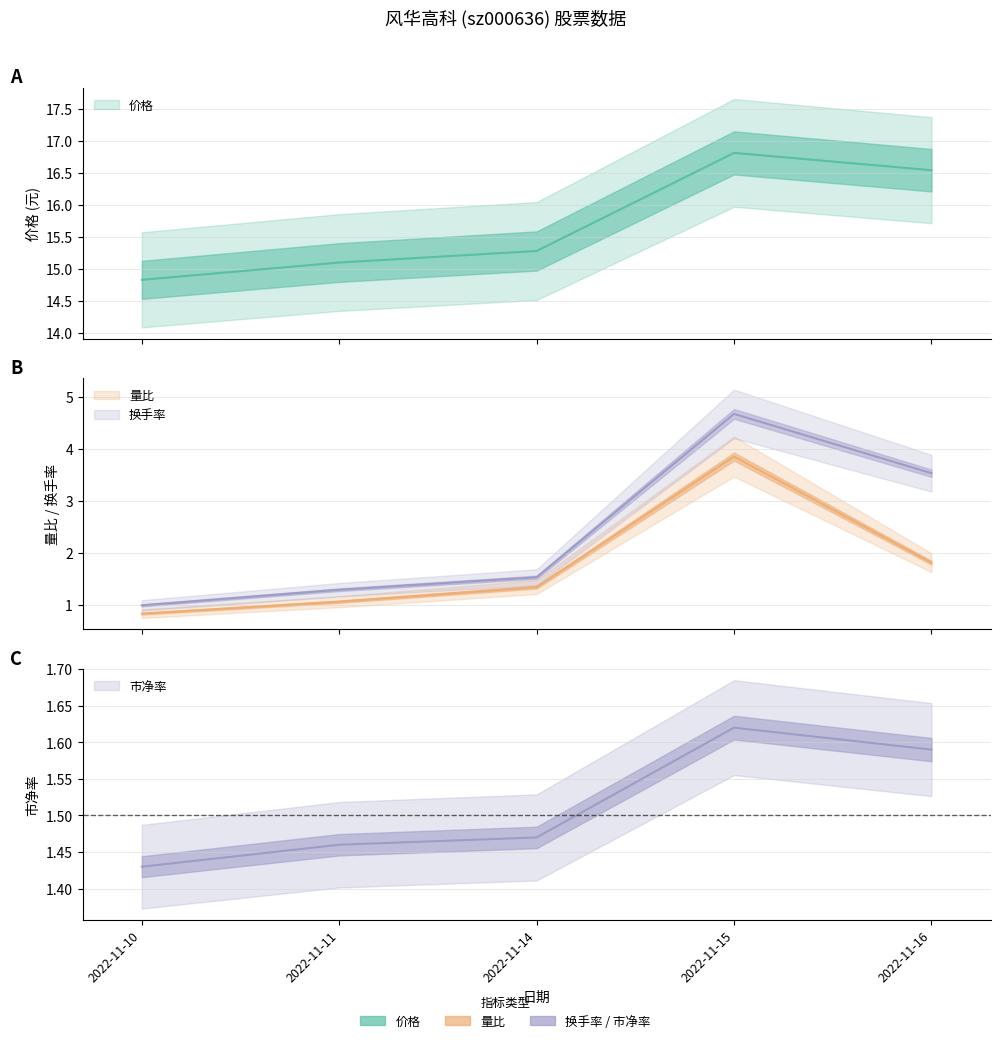

Count the number of data series in this chart.

4